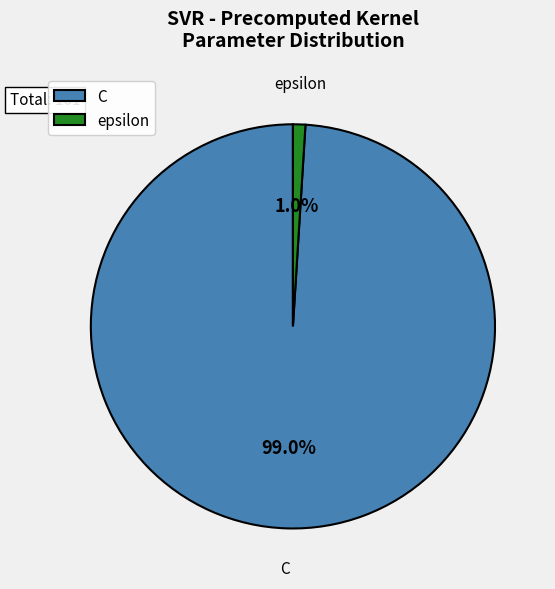

Which category has the biggest portion of the pie?

C